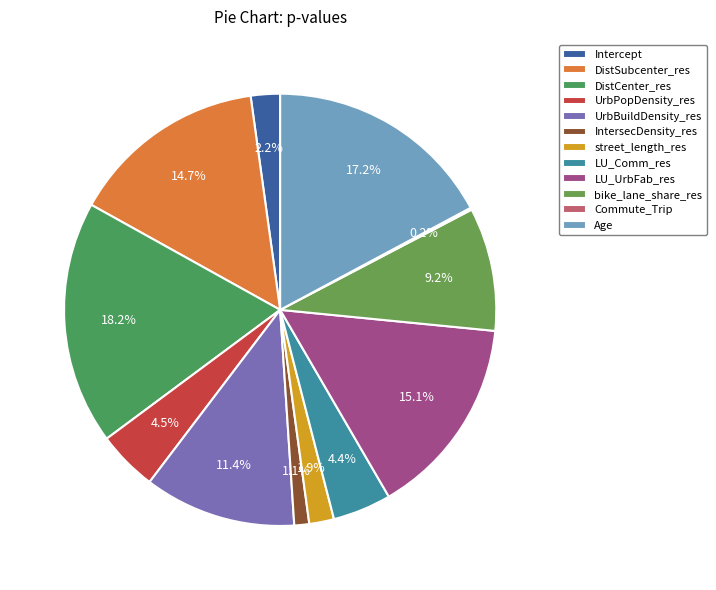

What is the total percentage of Age and UrbBuildDensity_res?

28.5%